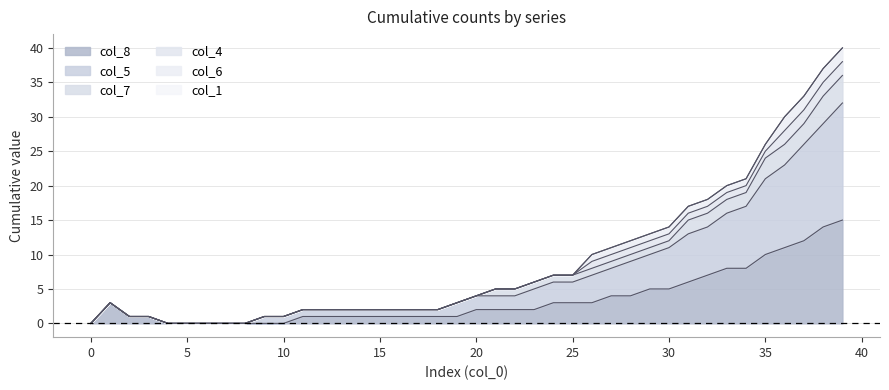

Does the chart have visible grid lines?

Yes